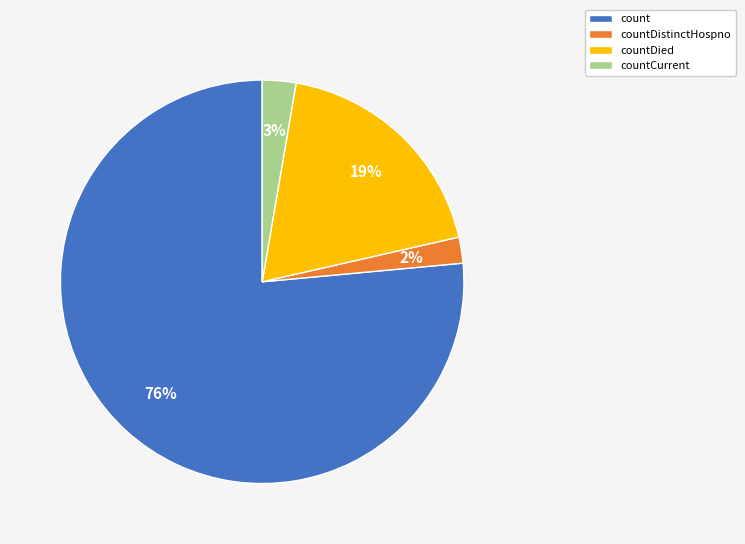

Combined, do countDied and countCurrent account for over 50%?

No